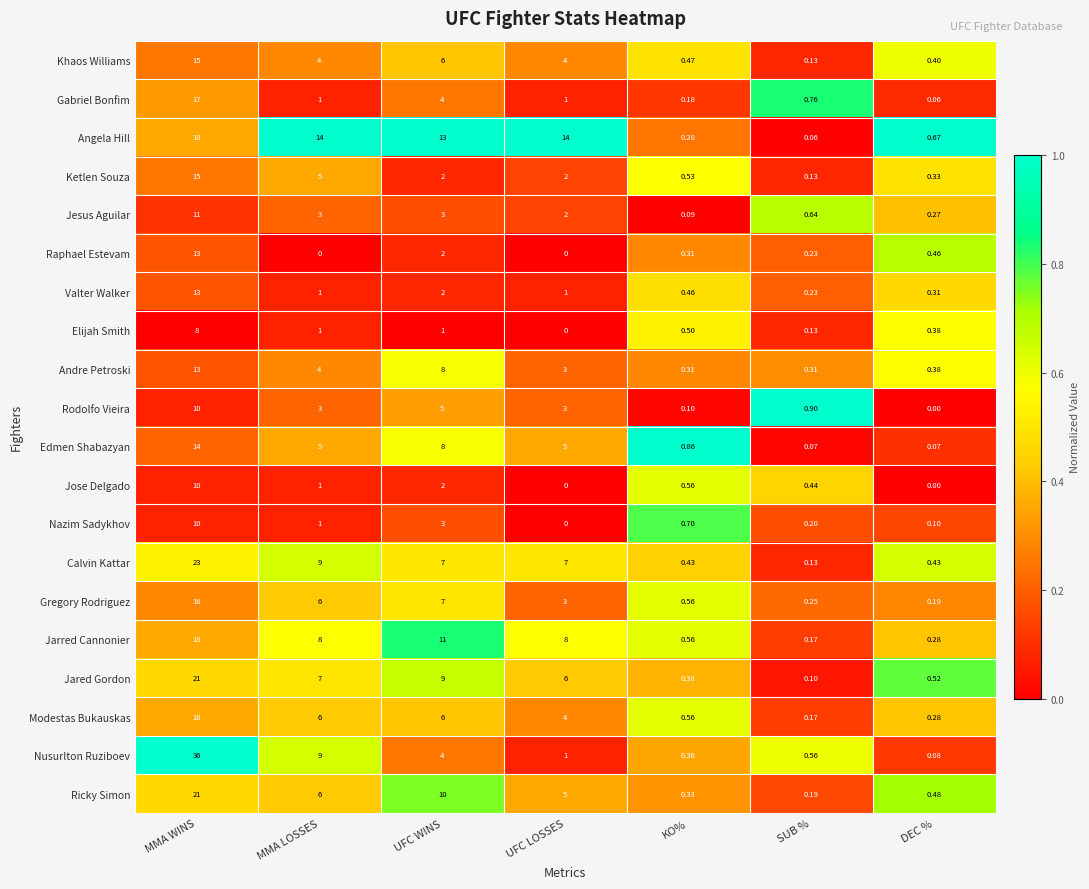

Which category has the highest value across all series?

MMA WINS